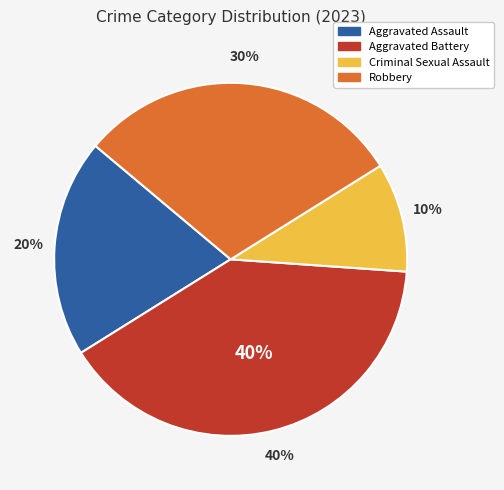

Combined, do Robbery and Aggravated Battery account for over 50%?

Yes